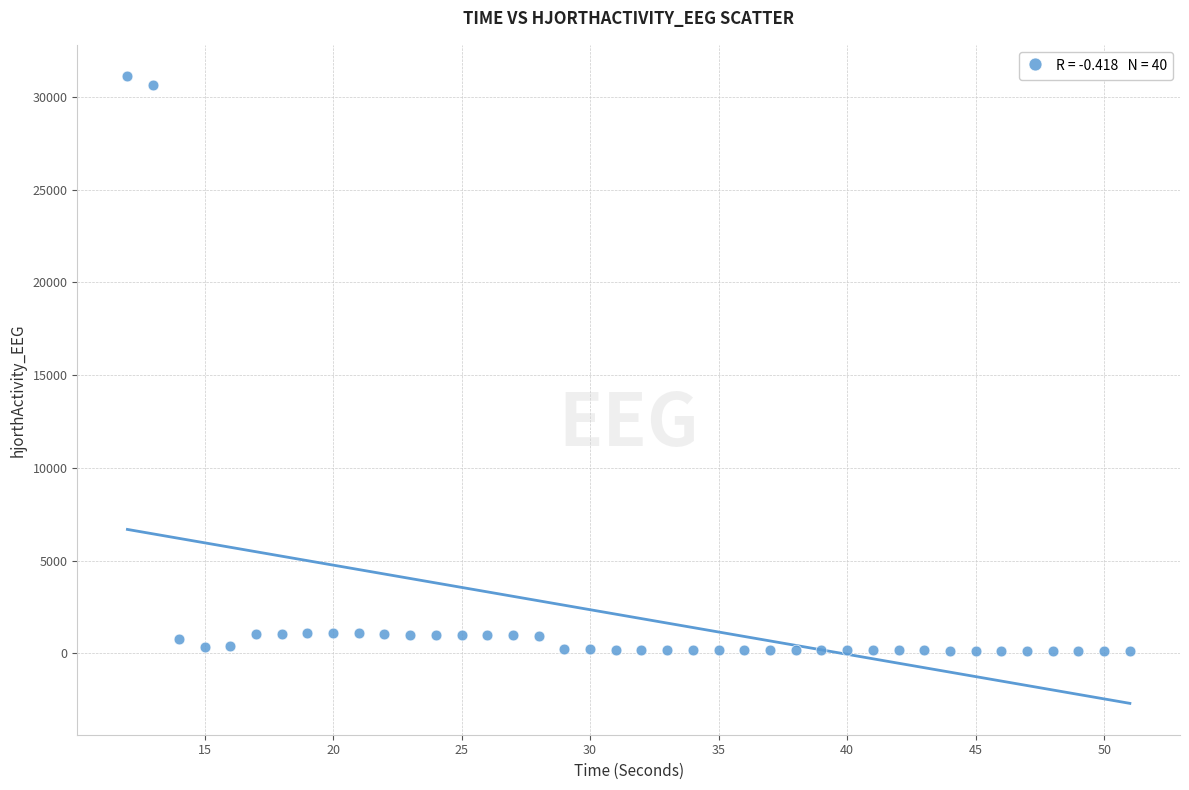

What is the range of X values (max minus min)?

39.0